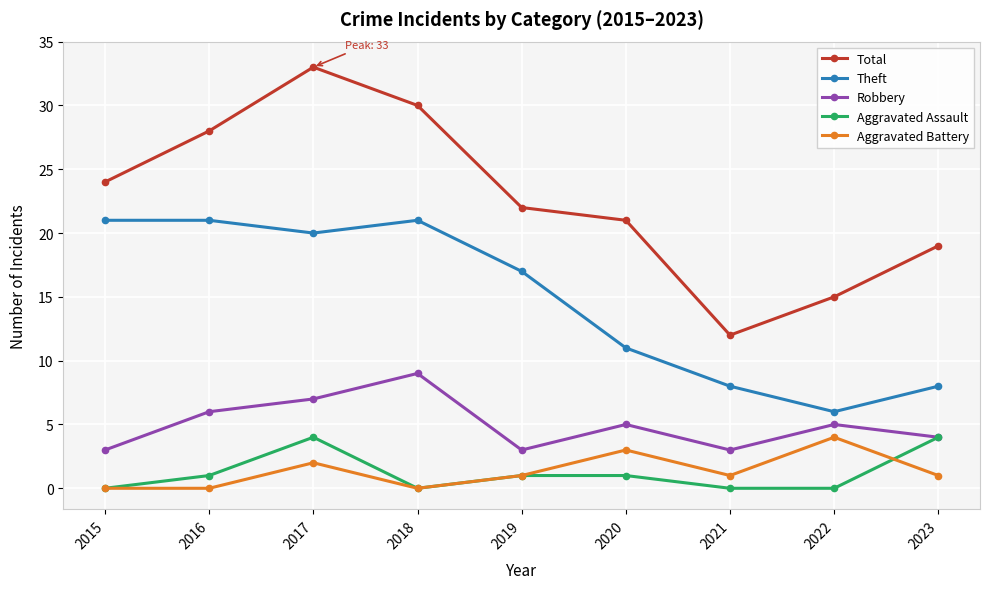

Reading left to right, transcribe all the data shown in this chart.

Total: 24	28	33	30	22	21	12	15	19
Theft: 21	21	20	21	17	11	8	6	8
Robbery: 3	6	7	9	3	5	3	5	4
Aggravated Assault: 0	1	4	0	1	1	0	0	4
Aggravated Battery: 0	0	2	0	1	3	1	4	1